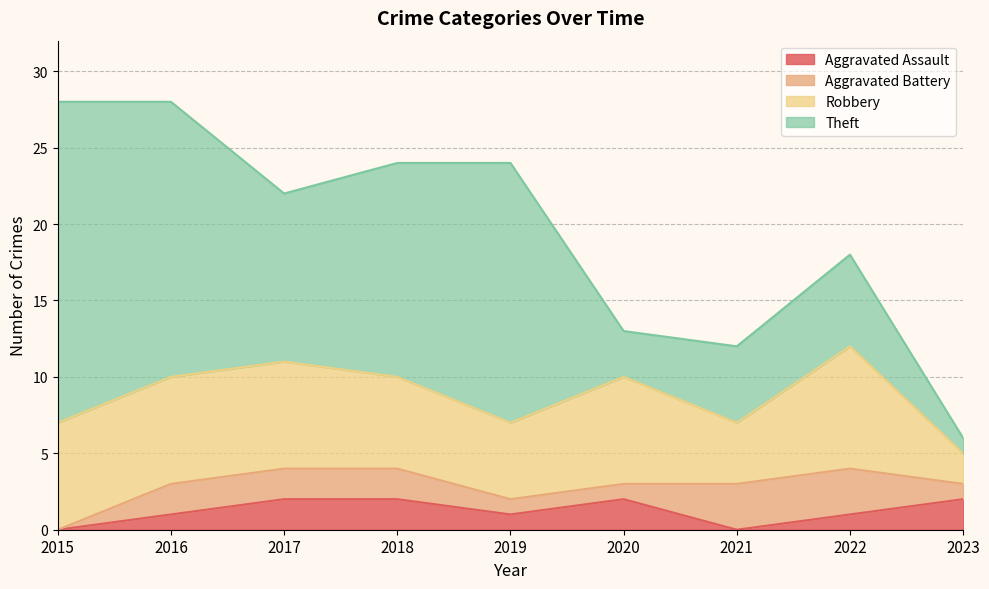

Count the number of data series in this chart.

4